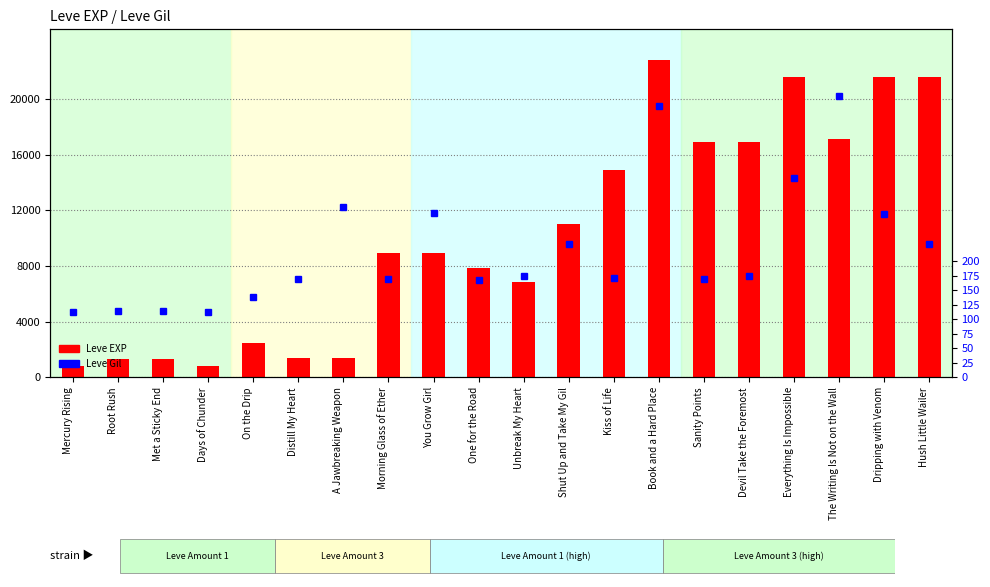

What is the total value across all series at Shut Up and Take My Gil?

11270